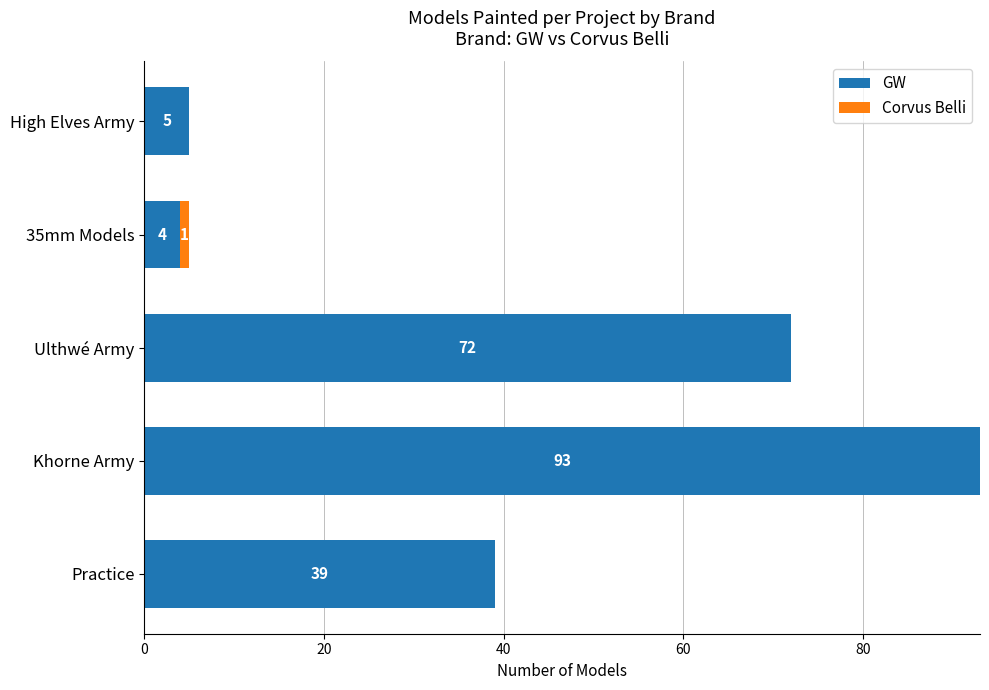

At which label is GW closest to 48?

Practice